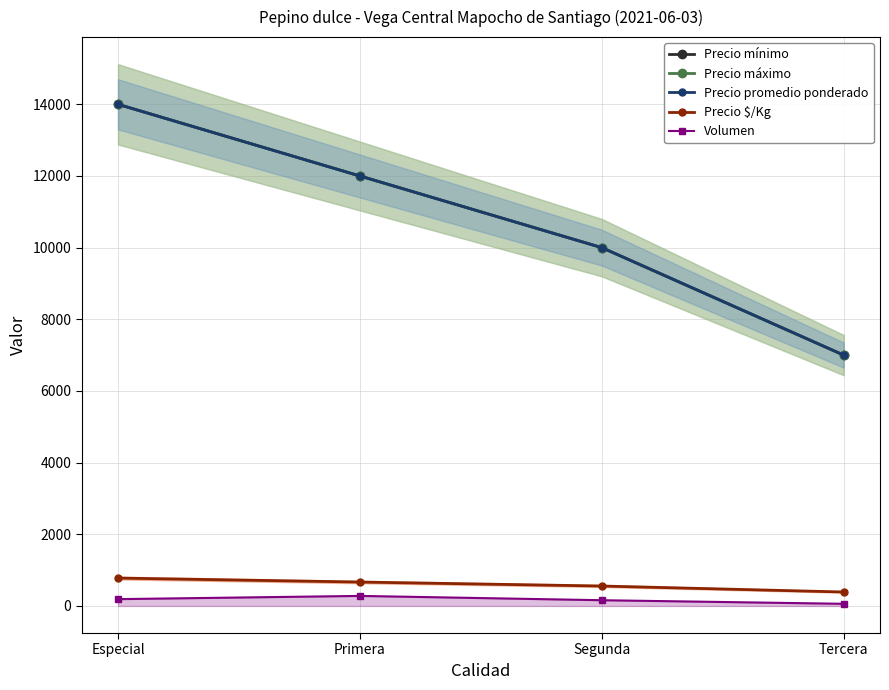

What is the label of the 2nd point from the right?

Segunda